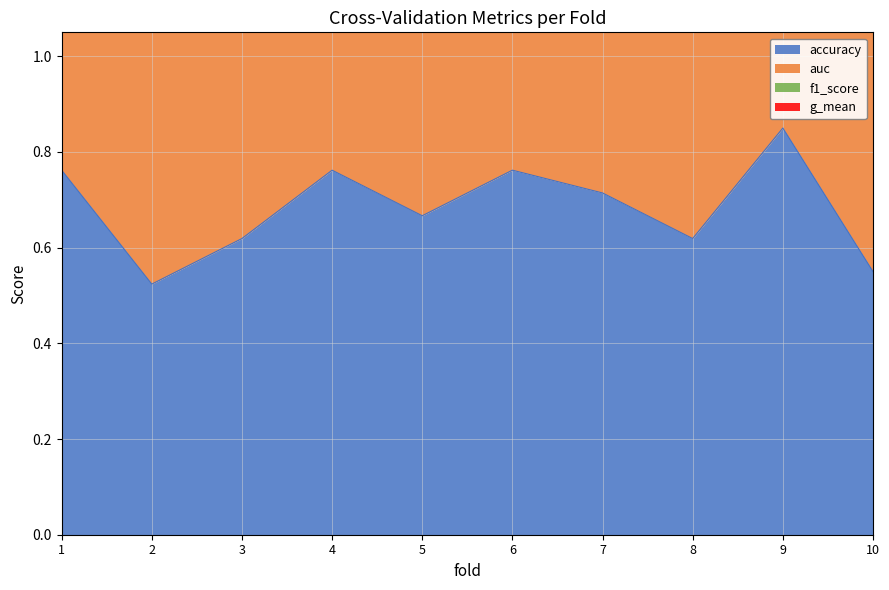

The f1_score series shows 1.0 at 2. True or false?

False